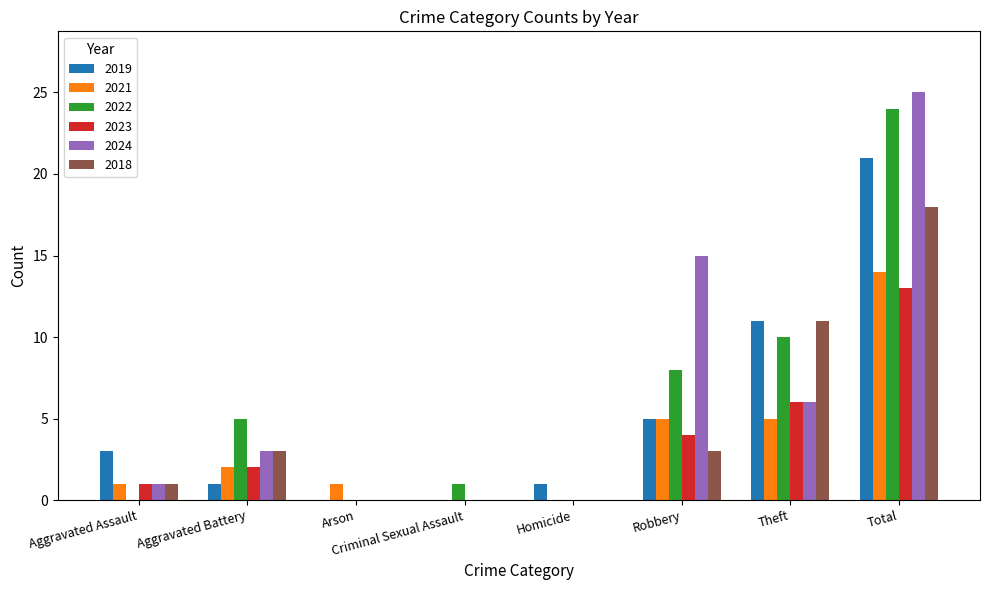

What is the sum of the 2024 values at Theft and Aggravated Battery?

9